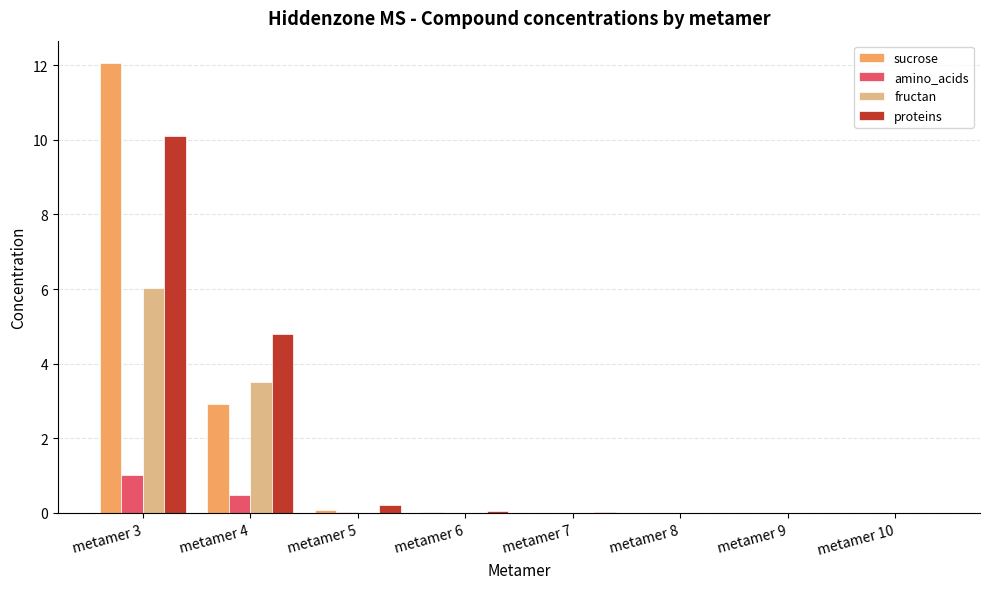

How many groups of bars are there?

8